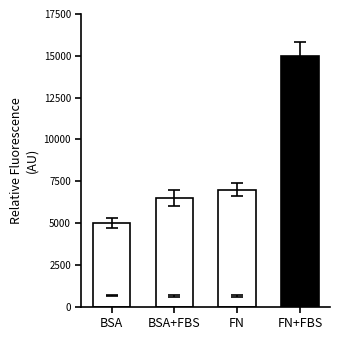

What is the ratio of the value at BSA+FBS to the value at FN+FBS?

0.4